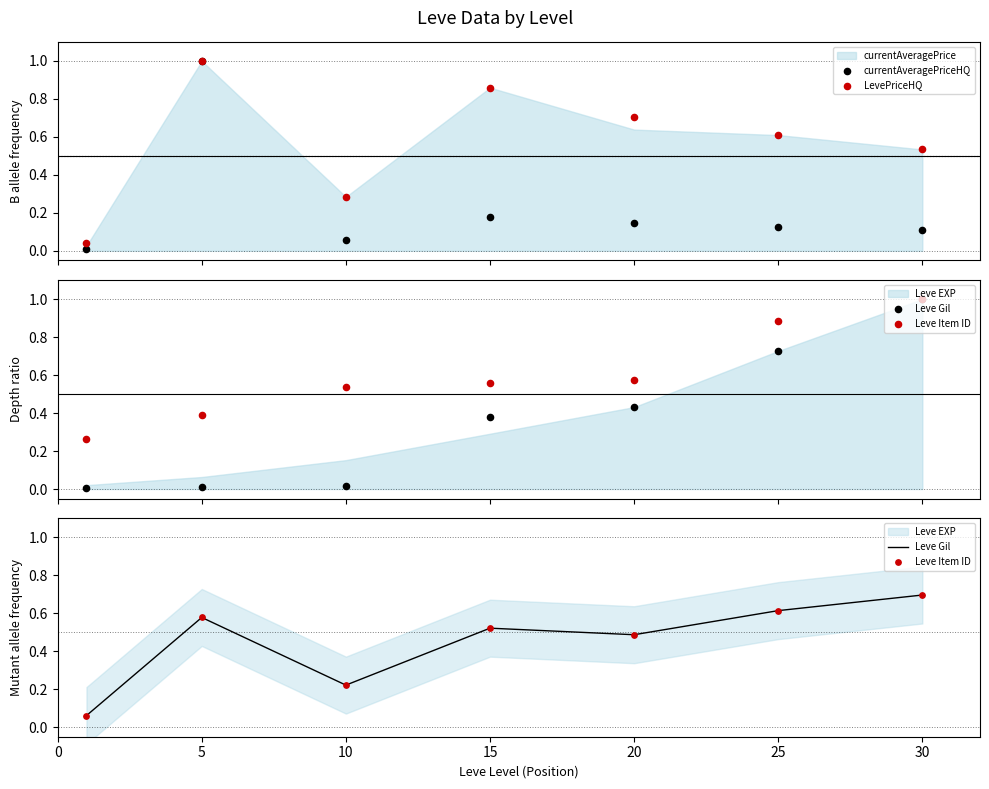

Which series has the largest total across all categories?

LevePriceHQ